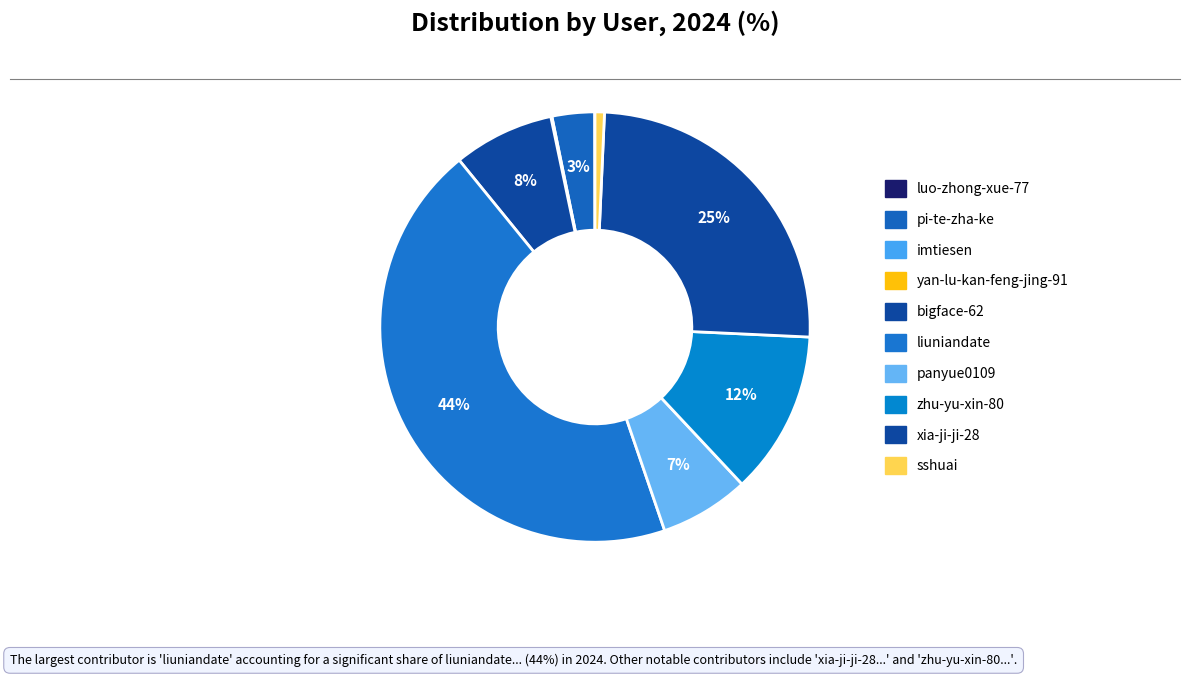

Is the sum of bigface-62 and liuniandate greater than half?

Yes